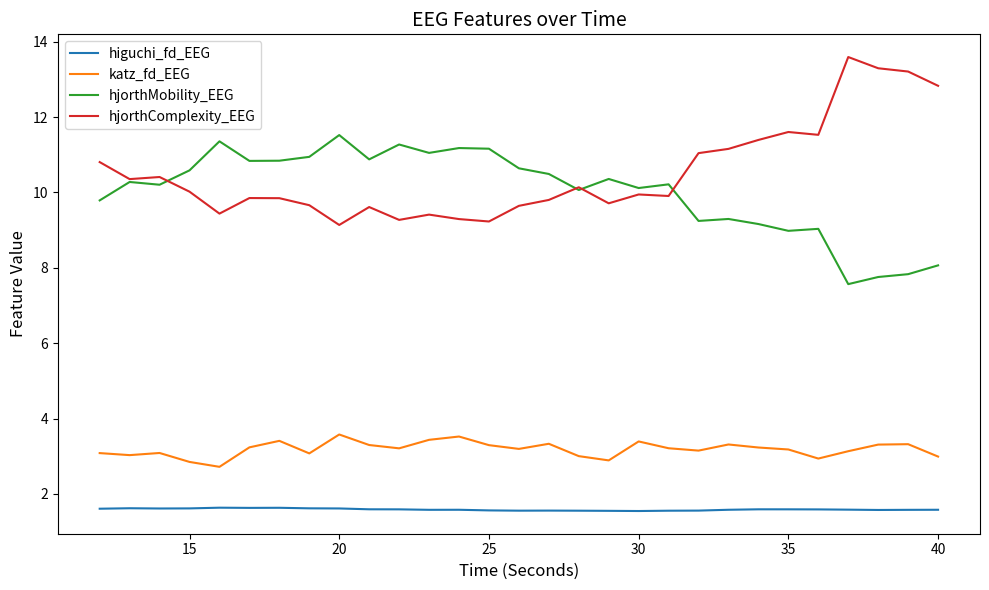

What is the sum of all hjorthMobility_EEG values?

290.7